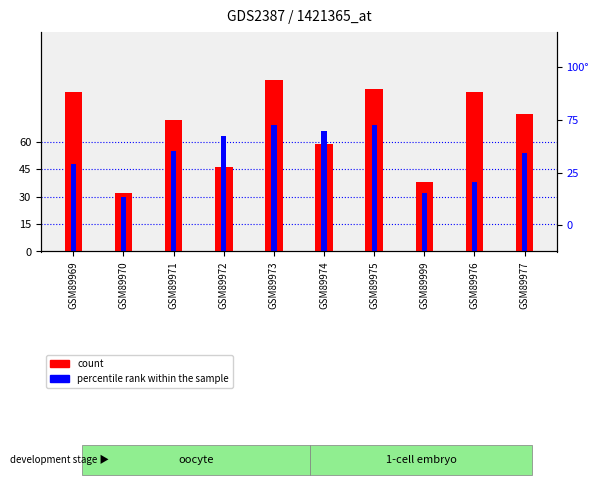

Is it true that col_1 (count) equals 72 at GSM89971?

True